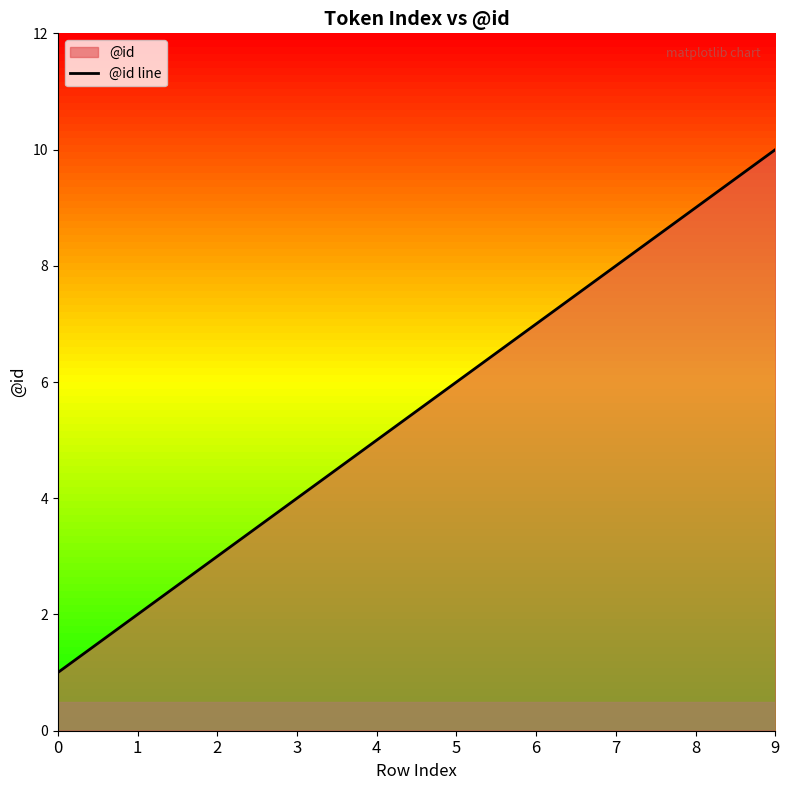

Approximately how many times larger is the value at 2 compared to 0?

3.0